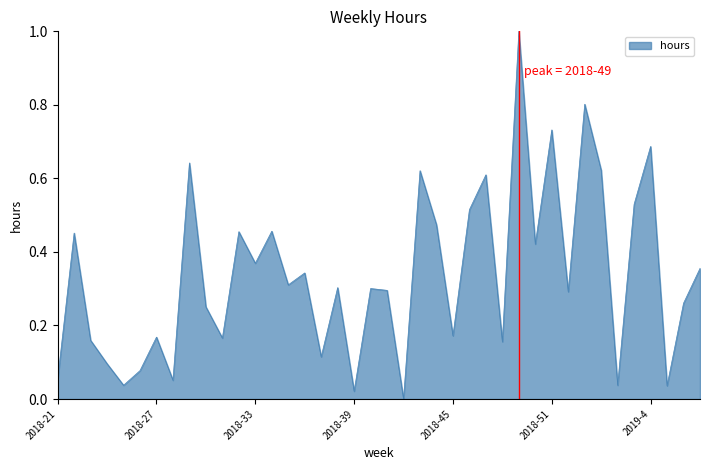

What is the difference between the maximum and minimum values?

1.0